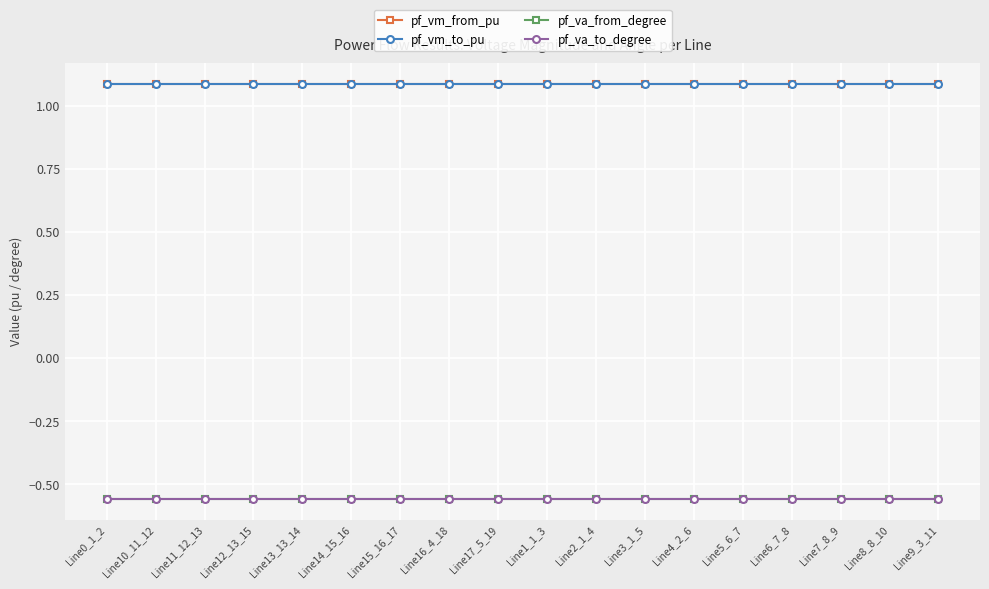

Which series has the largest total across all categories?

pf_vm_from_pu